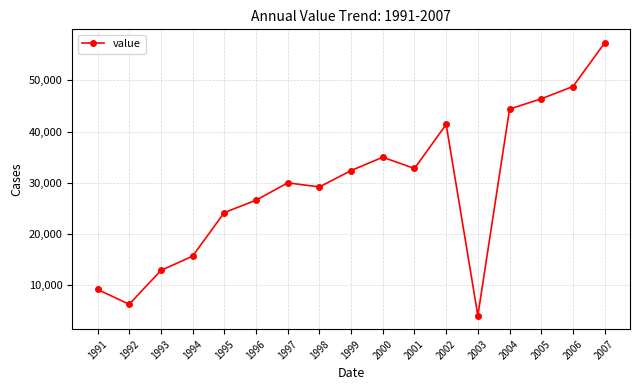

What value does the data have at 1991?

9200